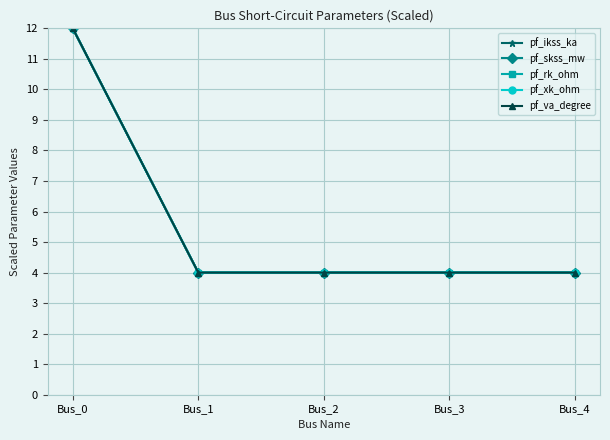

Between Bus_2 and Bus_4, which is larger?

Bus_2